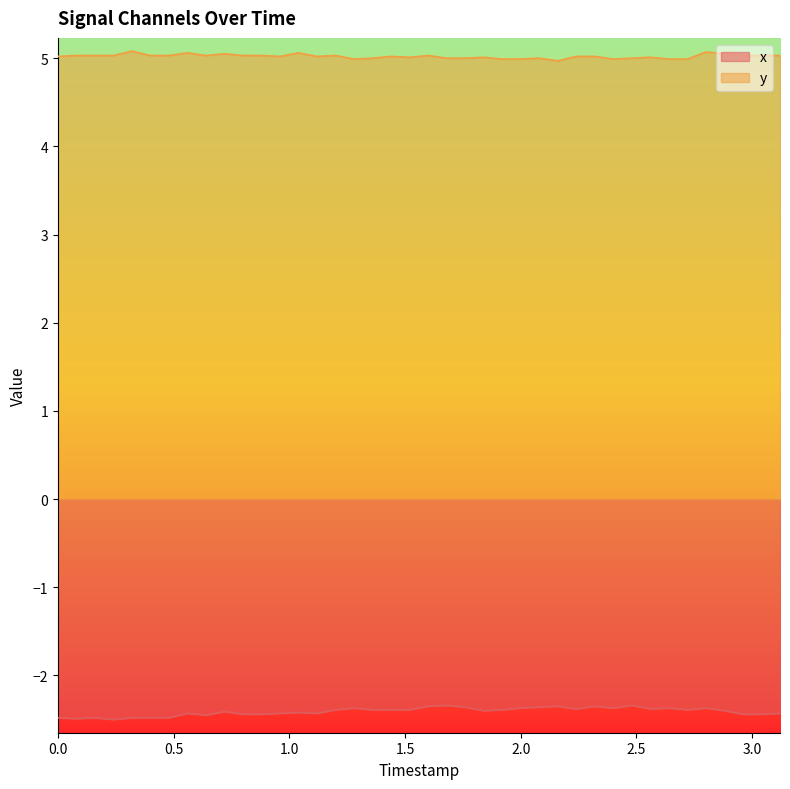

Rank the series by their maximum value, from highest to lowest.

y, x